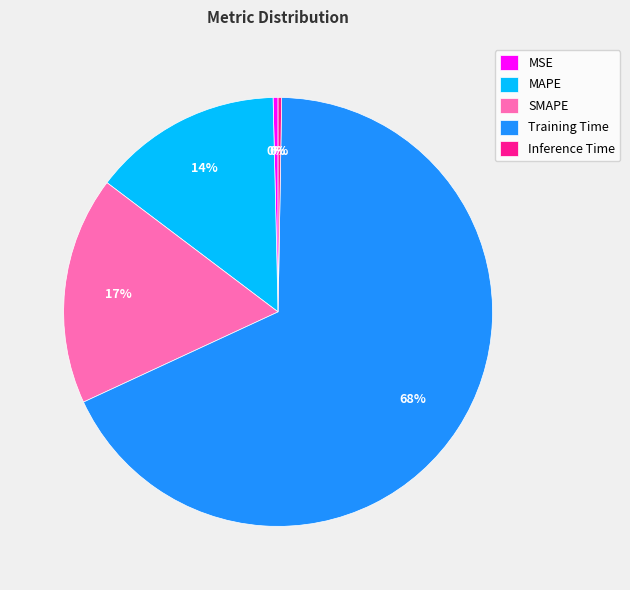

The Training Time slice represents 68% of the pie. True or false?

True